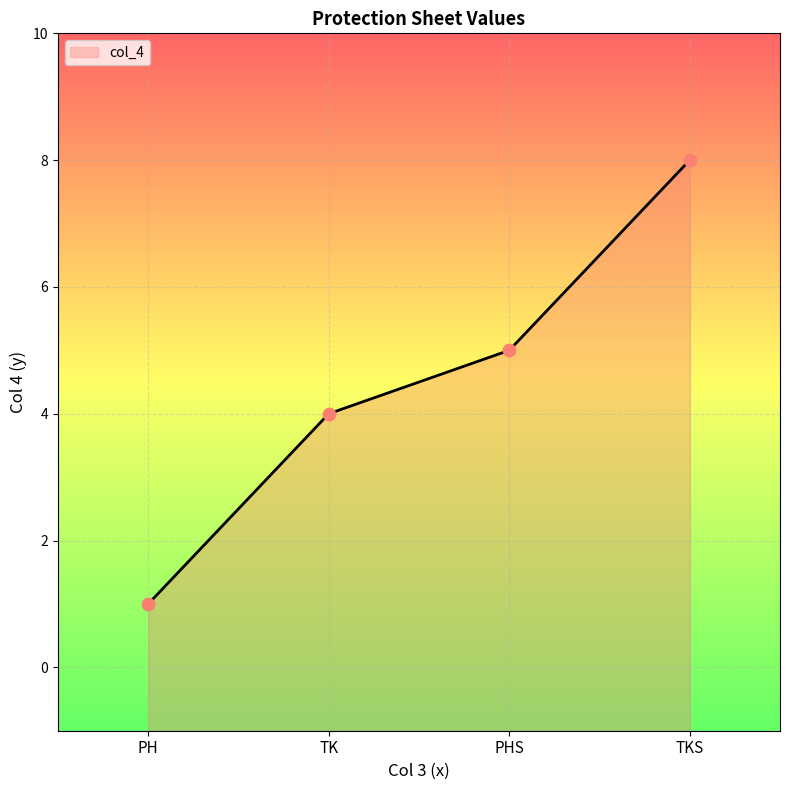

Approximately how many times larger is the value at TKS compared to PH?

8.0